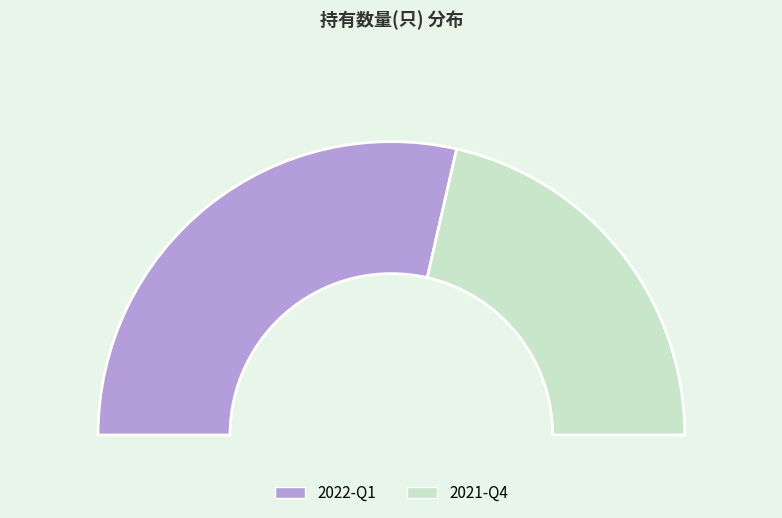

What is the smallest slice in the pie chart?

2021-Q4